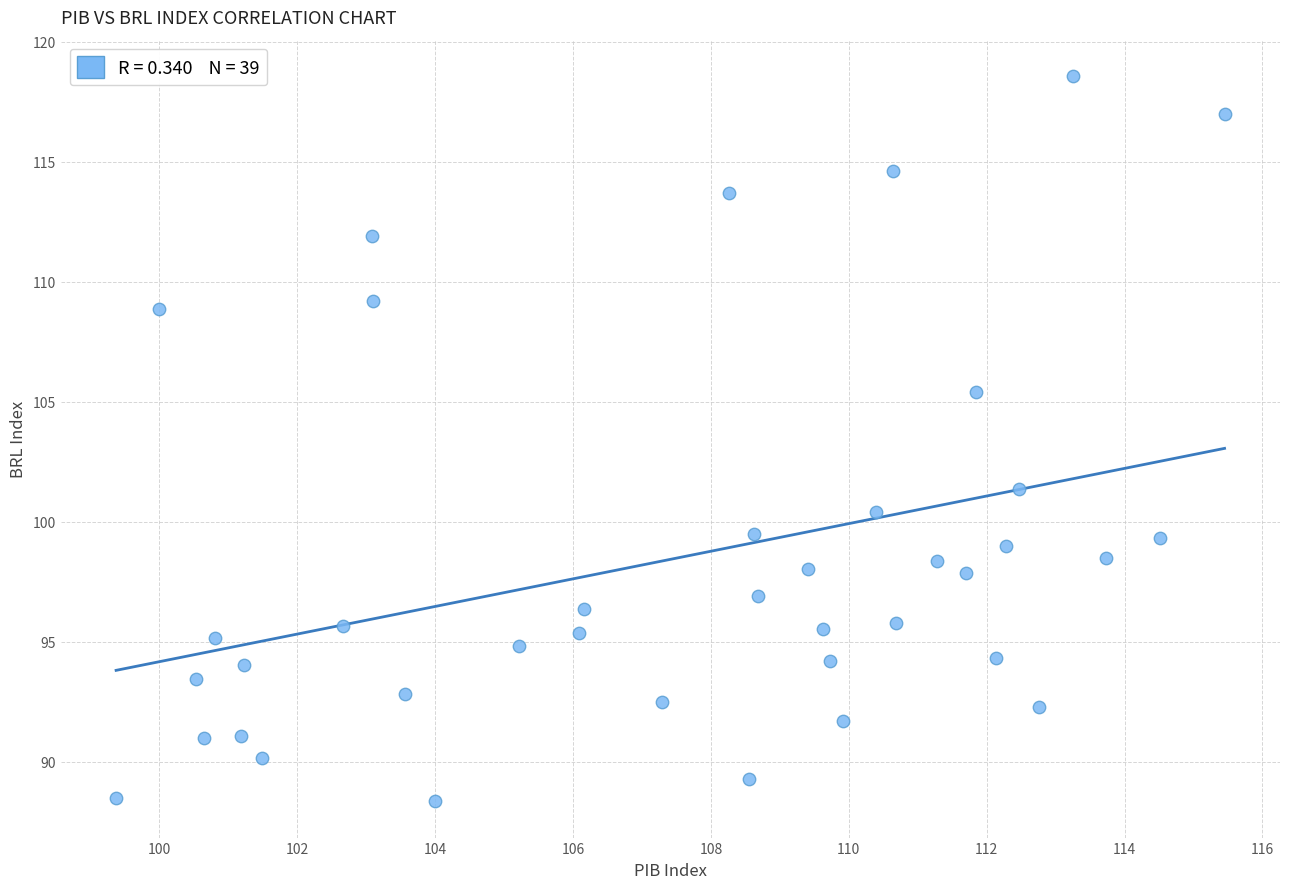

What is the range of Y values (max minus min)?

30.2